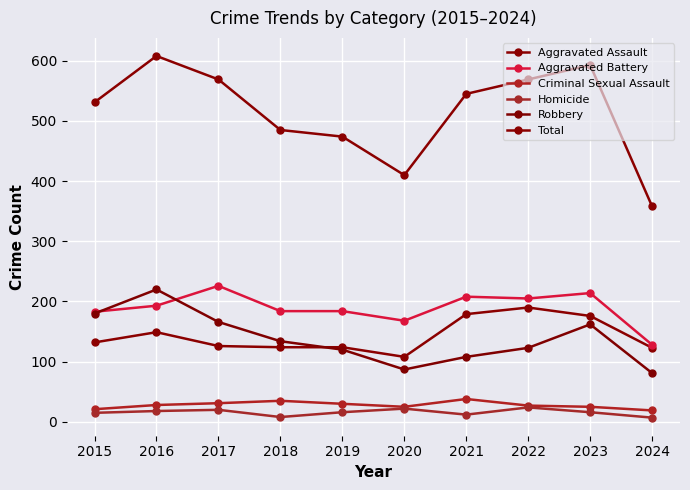

At which label does Total first exceed 545?

2016